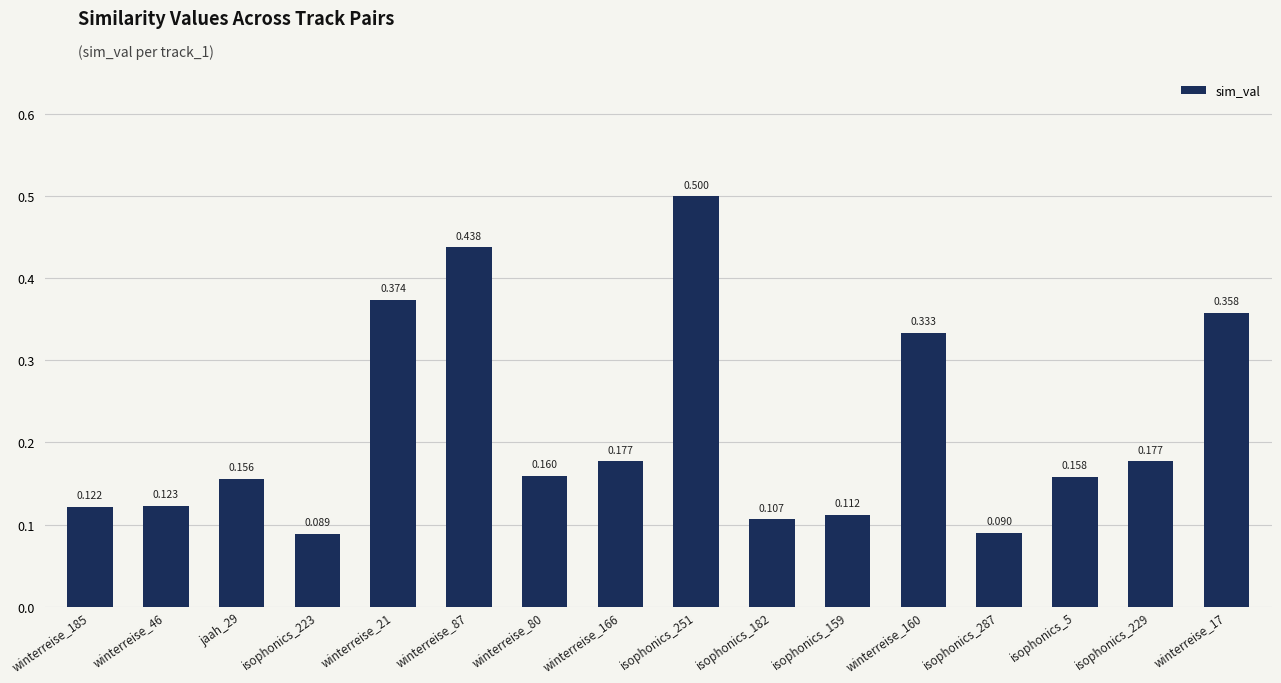

What is the average value?

0.2